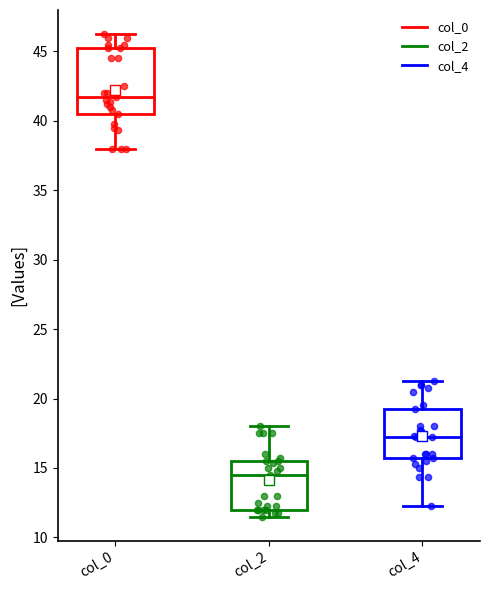

Where is the upper edge of the box for col_2 on the y-axis? The values are not printed on the chart, so give them approximately, as read against the axis.

15.5